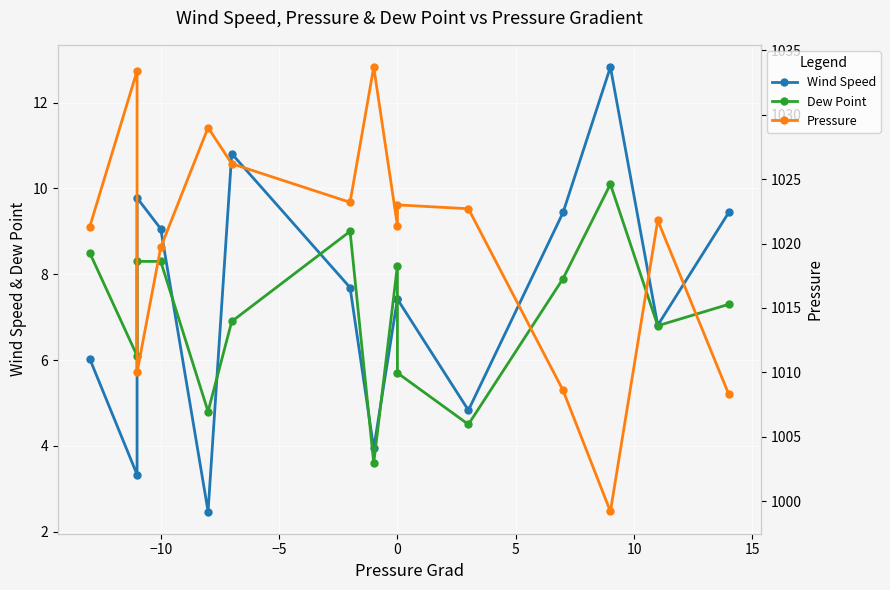

How many distinct data groups are displayed?

3